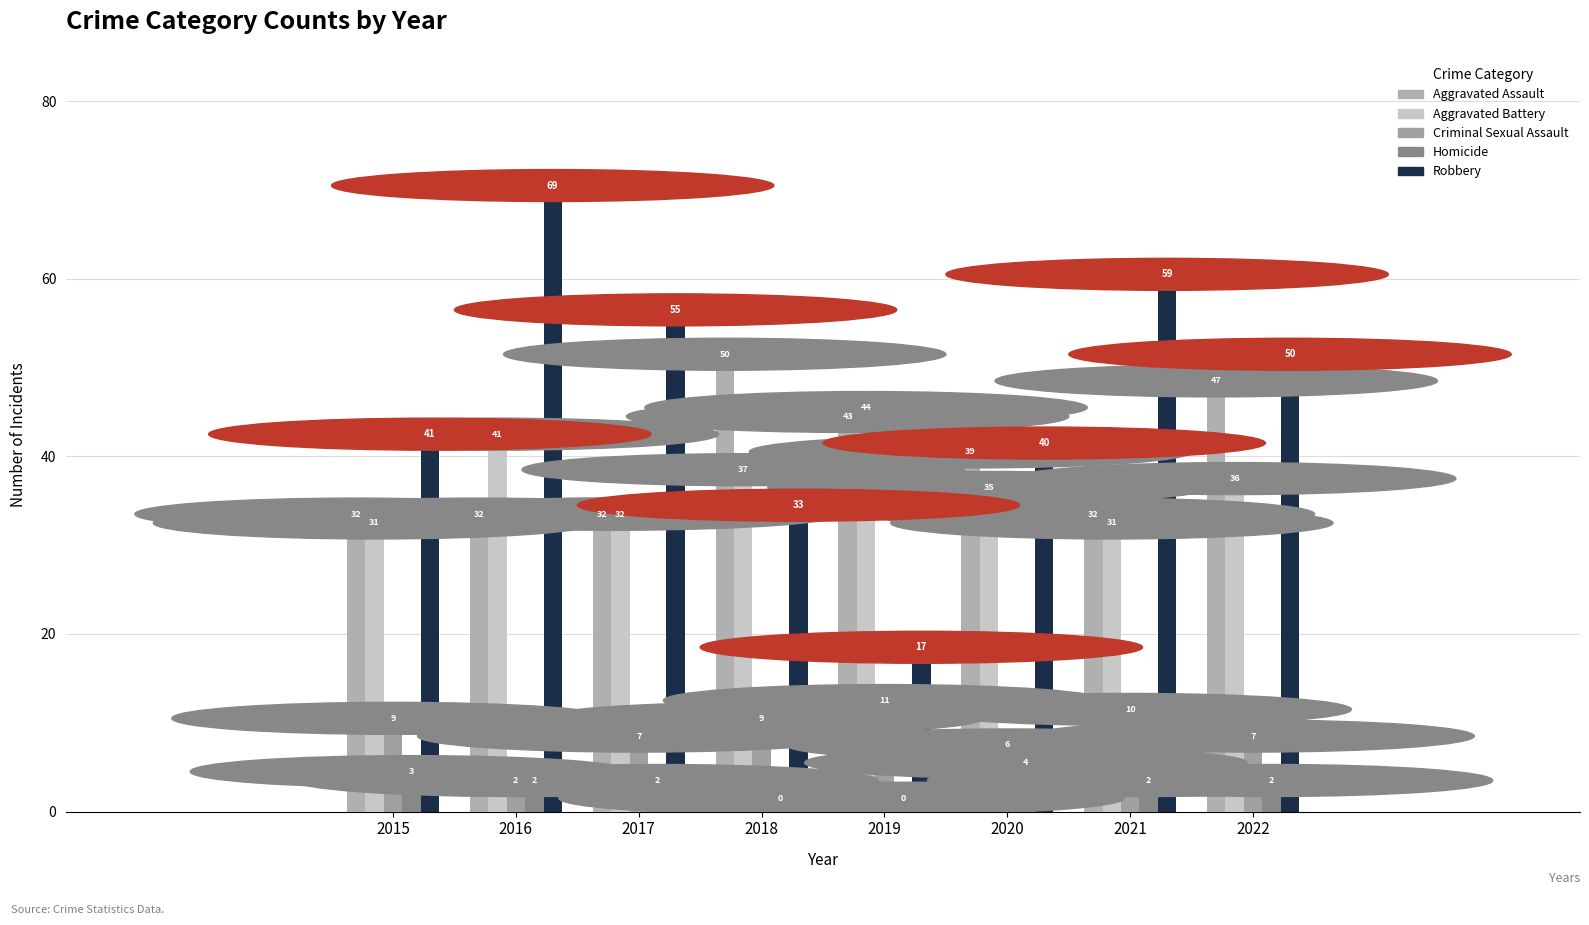

Reading left to right, list all the values displayed in this chart.

Aggravated Assault: 32	32	32	50	43	39	32	47
Aggravated Battery: 31	41	32	37	44	35	31	36
Criminal Sexual Assault: 9	2	7	9	11	6	10	7
Homicide: 3	2	2	0	0	4	2	2
Robbery: 41	69	55	33	17	40	59	50